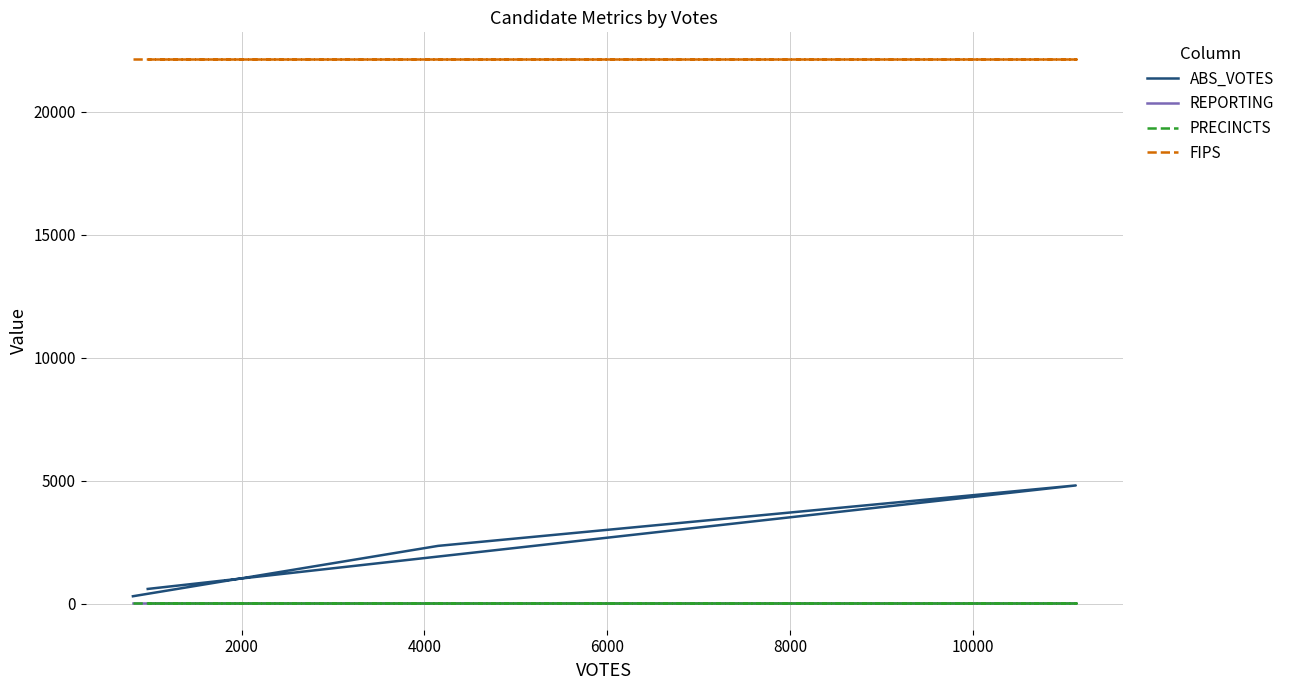

What is the sum of all REPORTING values?

156